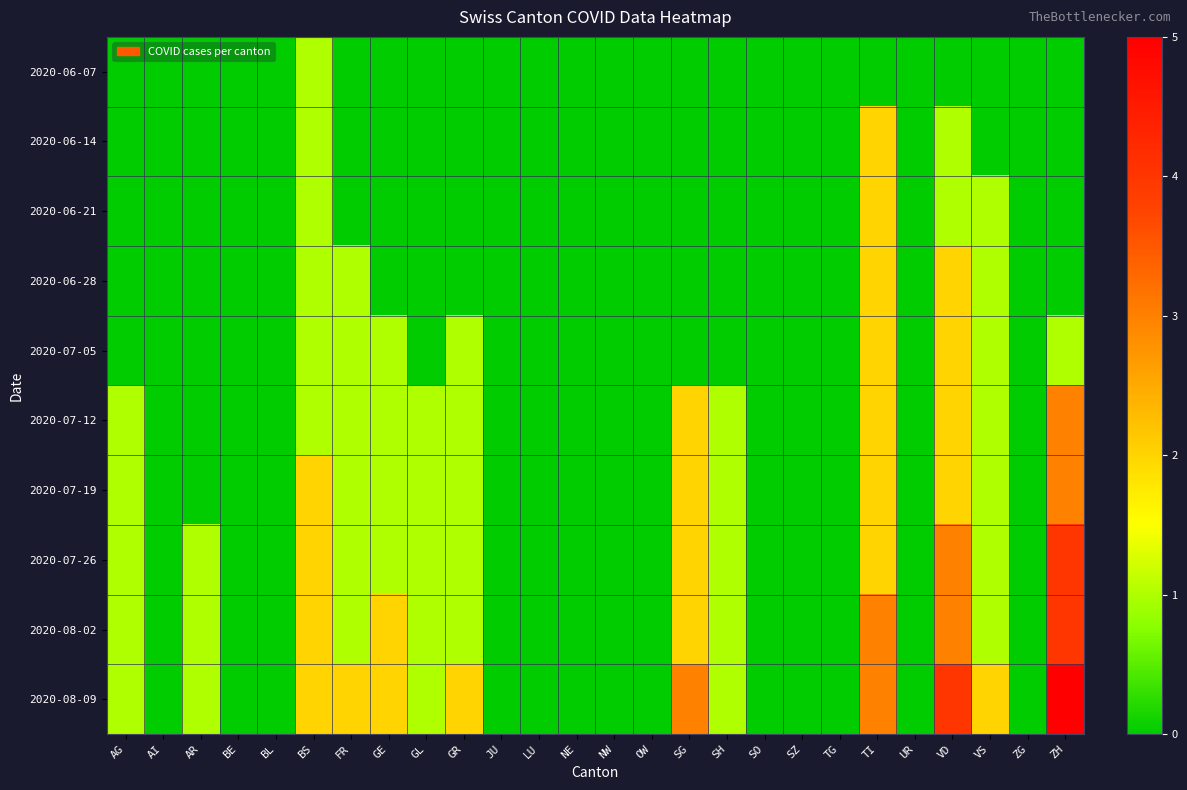

Reading left to right, what are all the values shown in this chart?

2020-06-07: AG=0	AI=0	AR=0	BE=0	BL=0	BS=1	FR=0	GE=0	GL=0	GR=0	JU=0	LU=0	NE=0	NW=0	OW=0	SG=0	SH=0	SO=0	SZ=0	TG=0	TI=0	UR=0	VD=0	VS=0	ZG=0	ZH=0
2020-06-14: AG=0	AI=0	AR=0	BE=0	BL=0	BS=1	FR=0	GE=0	GL=0	GR=0	JU=0	LU=0	NE=0	NW=0	OW=0	SG=0	SH=0	SO=0	SZ=0	TG=0	TI=2	UR=0	VD=1	VS=0	ZG=0	ZH=0
2020-06-21: AG=0	AI=0	AR=0	BE=0	BL=0	BS=1	FR=0	GE=0	GL=0	GR=0	JU=0	LU=0	NE=0	NW=0	OW=0	SG=0	SH=0	SO=0	SZ=0	TG=0	TI=2	UR=0	VD=1	VS=1	ZG=0	ZH=0
2020-06-28: AG=0	AI=0	AR=0	BE=0	BL=0	BS=1	FR=1	GE=0	GL=0	GR=0	JU=0	LU=0	NE=0	NW=0	OW=0	SG=0	SH=0	SO=0	SZ=0	TG=0	TI=2	UR=0	VD=2	VS=1	ZG=0	ZH=0
2020-07-05: AG=0	AI=0	AR=0	BE=0	BL=0	BS=1	FR=1	GE=1	GL=0	GR=1	JU=0	LU=0	NE=0	NW=0	OW=0	SG=0	SH=0	SO=0	SZ=0	TG=0	TI=2	UR=0	VD=2	VS=1	ZG=0	ZH=1
2020-07-12: AG=1	AI=0	AR=0	BE=0	BL=0	BS=1	FR=1	GE=1	GL=1	GR=1	JU=0	LU=0	NE=0	NW=0	OW=0	SG=2	SH=1	SO=0	SZ=0	TG=0	TI=2	UR=0	VD=2	VS=1	ZG=0	ZH=3
2020-07-19: AG=1	AI=0	AR=0	BE=0	BL=0	BS=2	FR=1	GE=1	GL=1	GR=1	JU=0	LU=0	NE=0	NW=0	OW=0	SG=2	SH=1	SO=0	SZ=0	TG=0	TI=2	UR=0	VD=2	VS=1	ZG=0	ZH=3
2020-07-26: AG=1	AI=0	AR=1	BE=0	BL=0	BS=2	FR=1	GE=1	GL=1	GR=1	JU=0	LU=0	NE=0	NW=0	OW=0	SG=2	SH=1	SO=0	SZ=0	TG=0	TI=2	UR=0	VD=3	VS=1	ZG=0	ZH=4
2020-08-02: AG=1	AI=0	AR=1	BE=0	BL=0	BS=2	FR=1	GE=2	GL=1	GR=1	JU=0	LU=0	NE=0	NW=0	OW=0	SG=2	SH=1	SO=0	SZ=0	TG=0	TI=3	UR=0	VD=3	VS=1	ZG=0	ZH=4
2020-08-09: AG=1	AI=0	AR=1	BE=0	BL=0	BS=2	FR=2	GE=2	GL=1	GR=2	JU=0	LU=0	NE=0	NW=0	OW=0	SG=3	SH=1	SO=0	SZ=0	TG=0	TI=3	UR=0	VD=4	VS=2	ZG=0	ZH=5